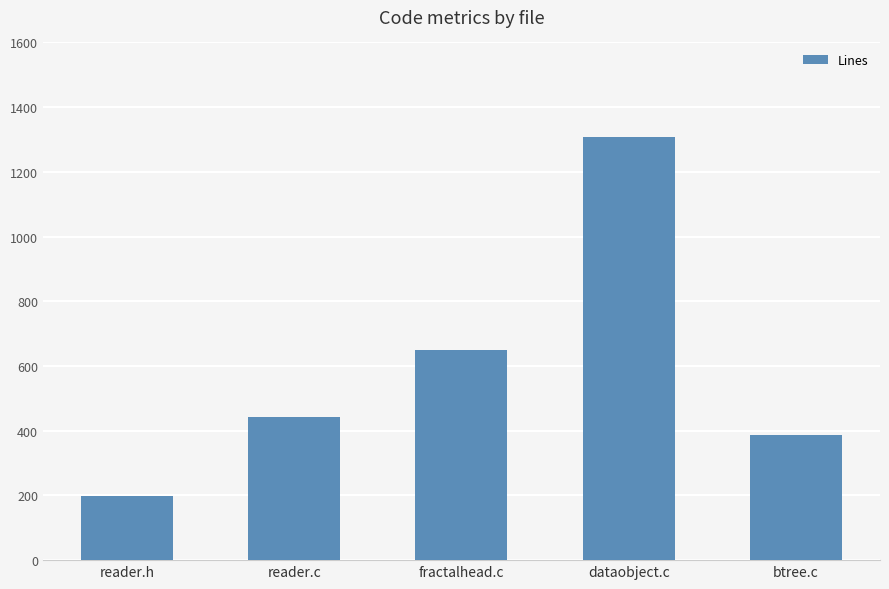

How many bars are there in total?

5